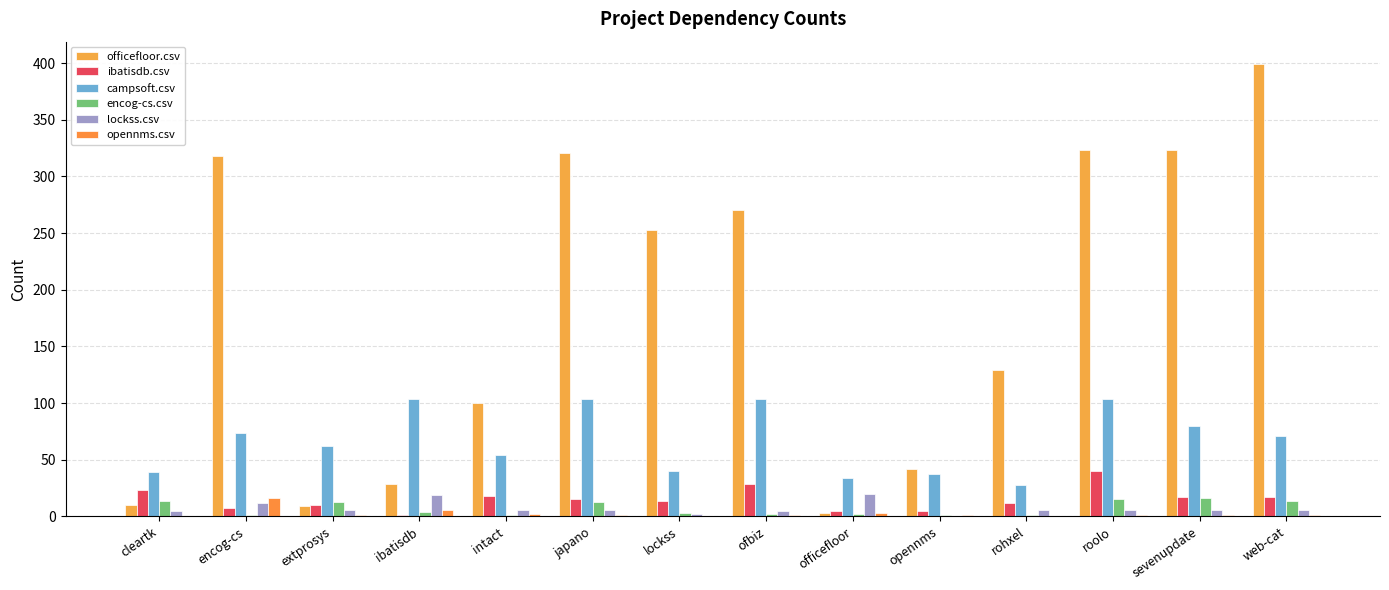

List the labels in order of opennms.csv value, largest first.

encog-cs, ibatisdb, officefloor, intact, extprosys, japano, ofbiz, opennms, roolo, sevenupdate, web-cat, cleartk, lockss, rohxel